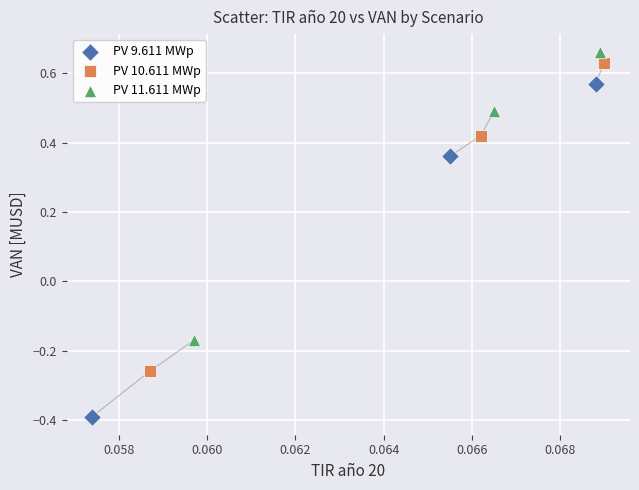

Which series reaches the minimum Y coordinate?

PV 9.611 MWp